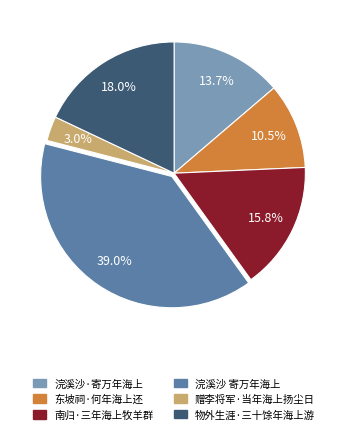

How much of the chart is everything except 物外生涯·三十馀年海上游?

82.0%